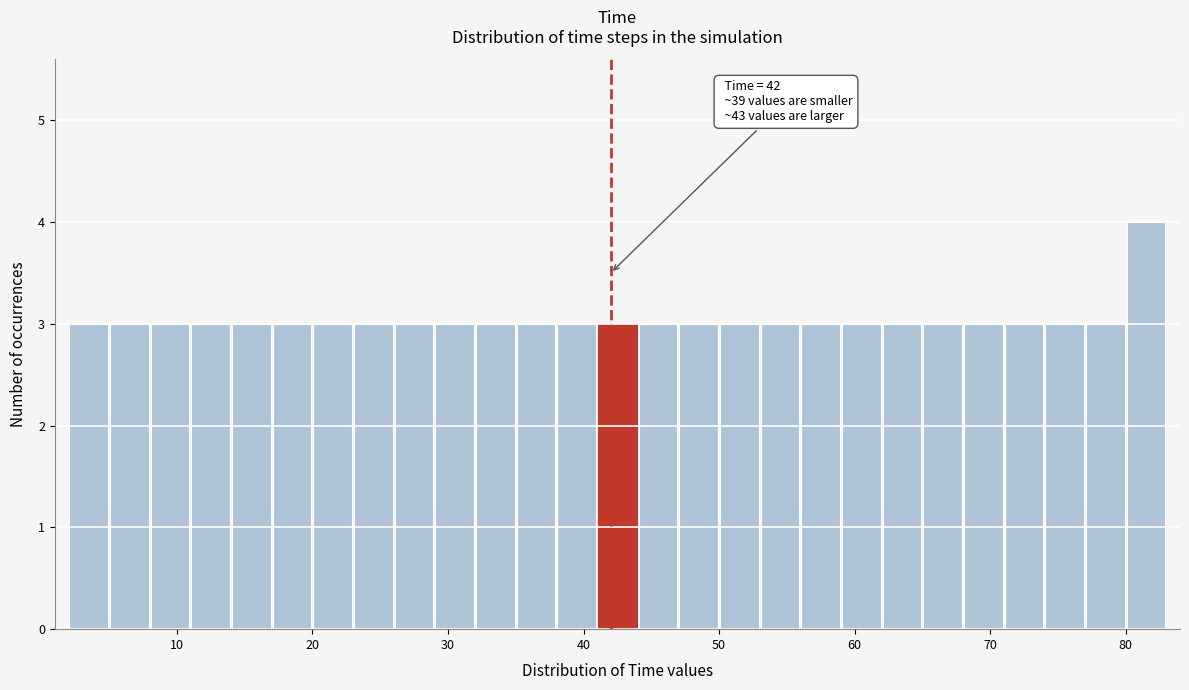

Around what value on the x-axis is the tallest bar? Give the approximate position of its centre, as read against the axis.

82